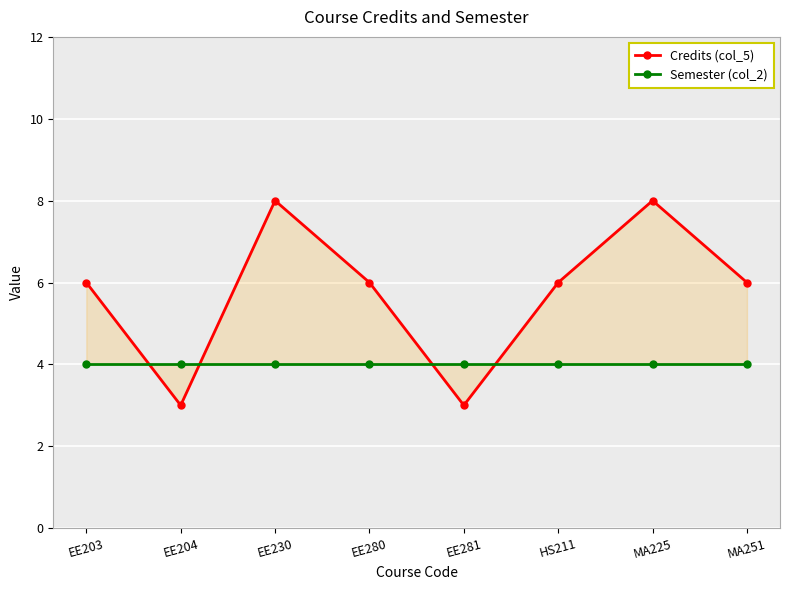

Count the number of data series in this chart.

2